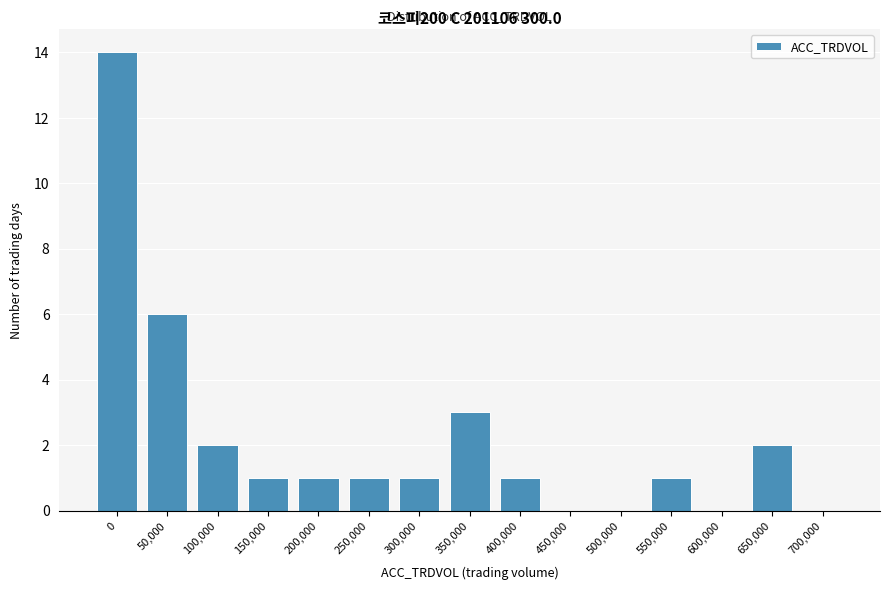

Reading left to right, list all the values displayed in this chart.

0=14	50,000=6	100,000=2	150,000=1	200,000=1	250,000=1	300,000=1	350,000=3	400,000=1	450,000=0	500,000=0	550,000=1	600,000=0	650,000=2	700,000=0